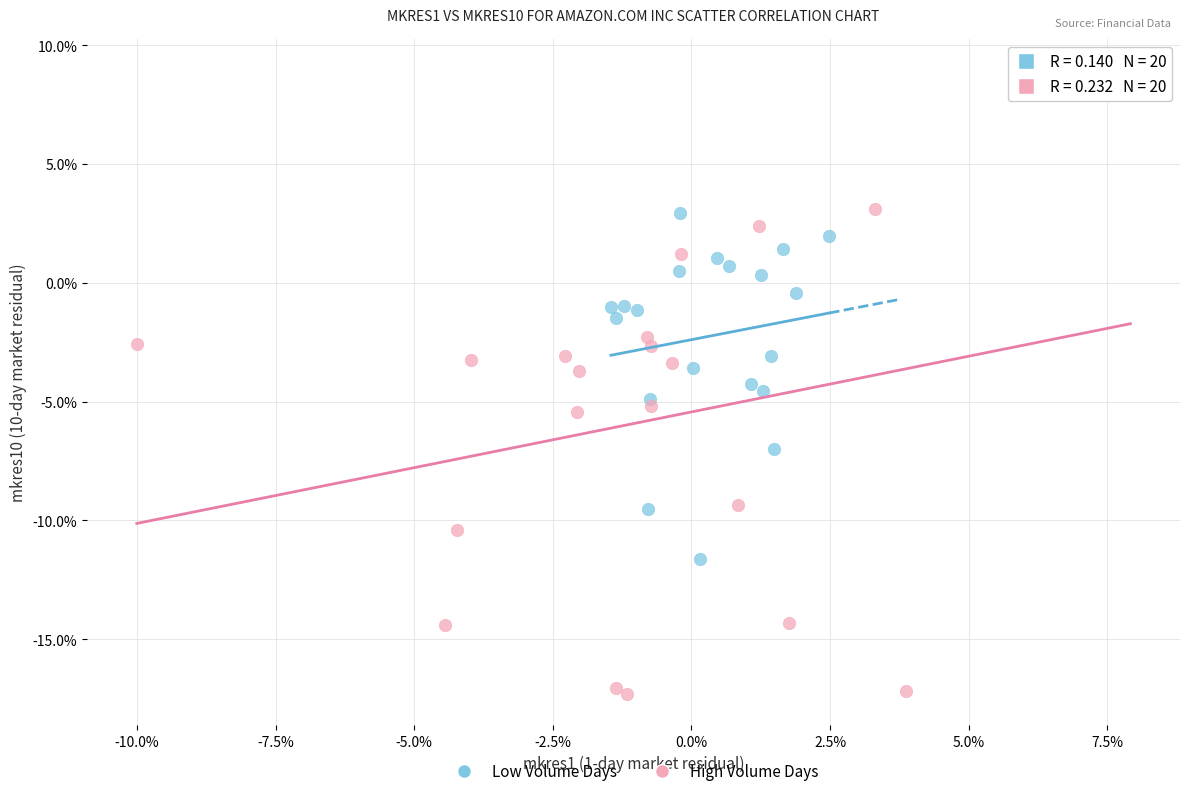

What are all the series names shown in the legend?

Low Volume Days, High Volume Days